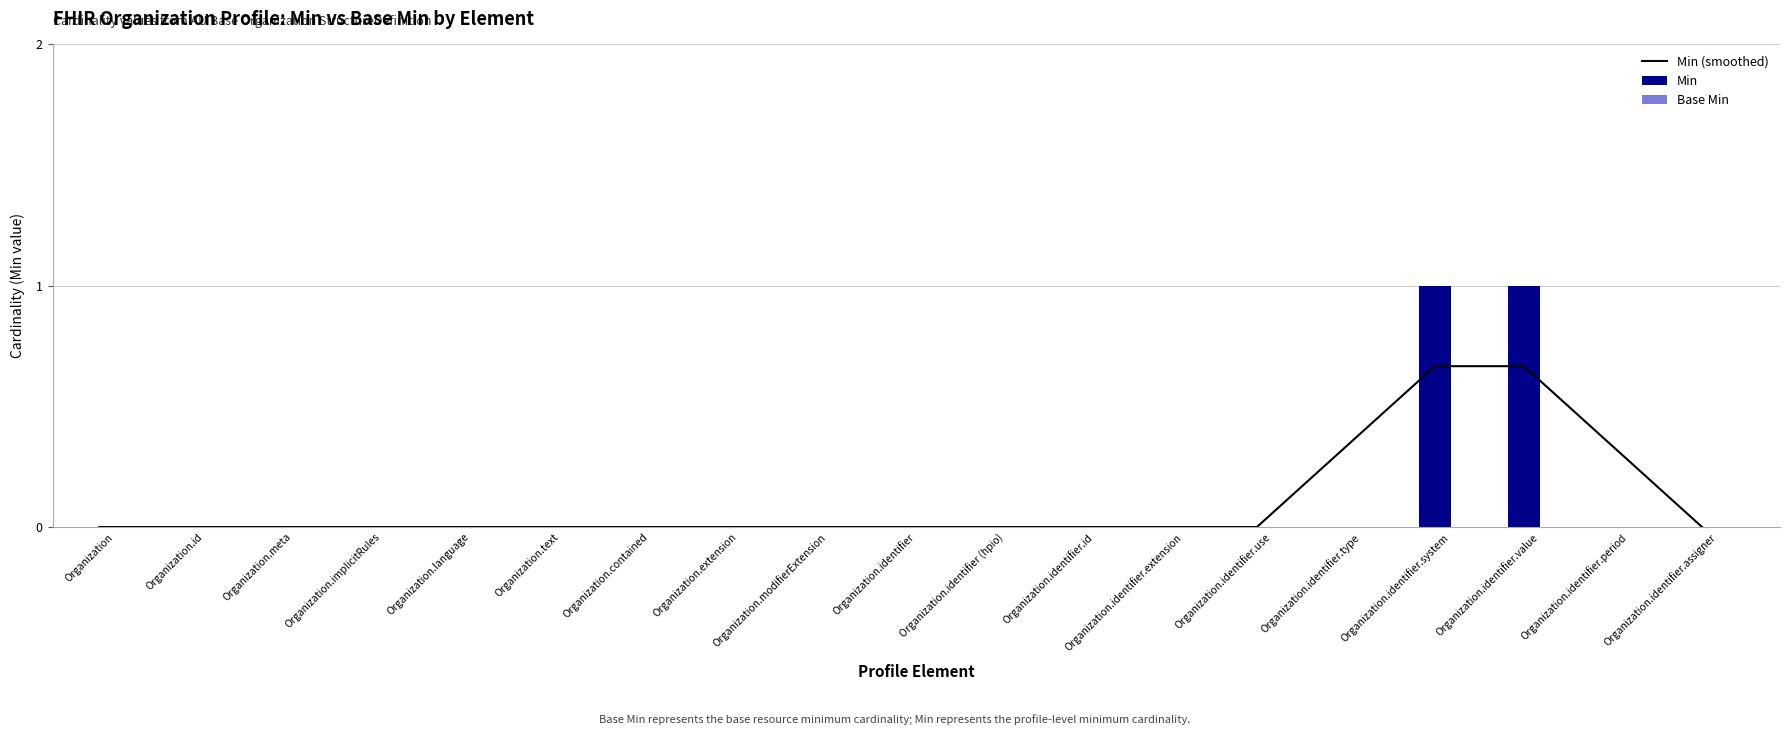

What is the value of the Min bar at the 16th from the left?

1.0